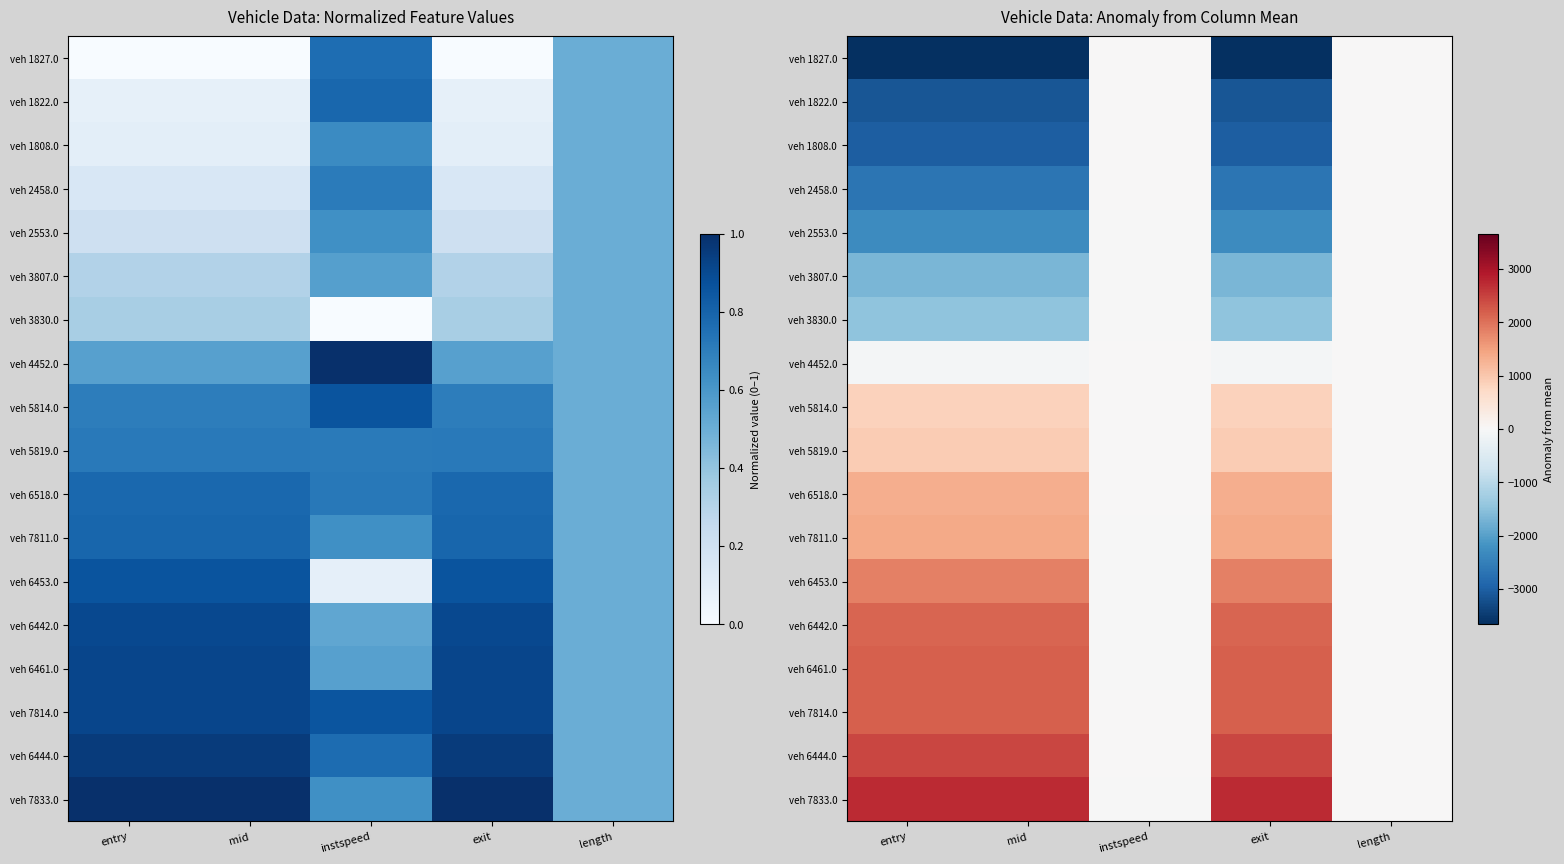

List the labels in order of veh 1827.0 value, smallest first.

exit, mid, entry, length, instspeed